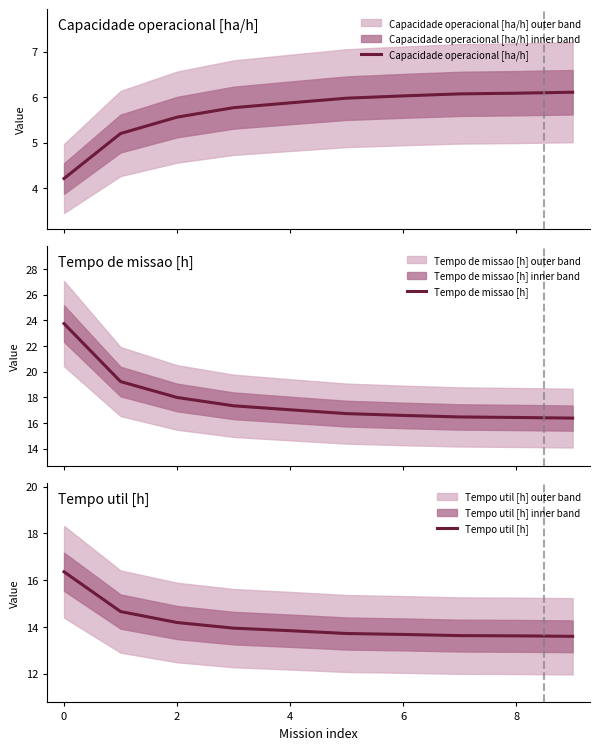

The value of Tempo util [h] at 6 is 13.7. True or false?

True